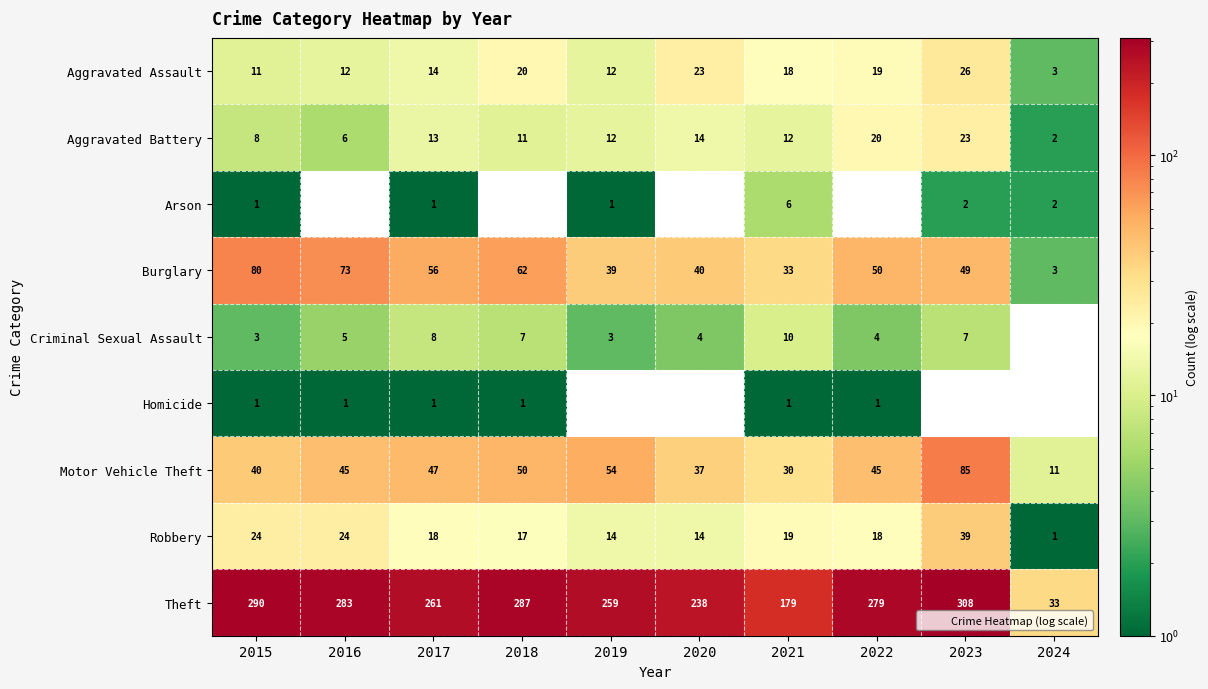

What is the difference between the Motor Vehicle Theft values at 2024 and 2021?

19.0